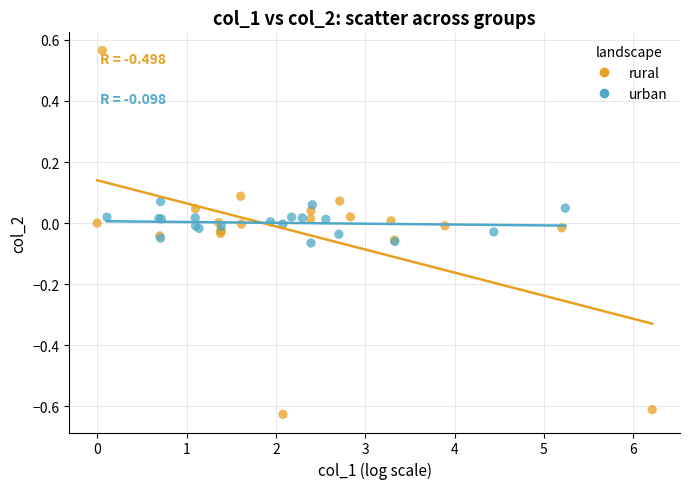

Which series has the largest Y range (max minus min)?

rural